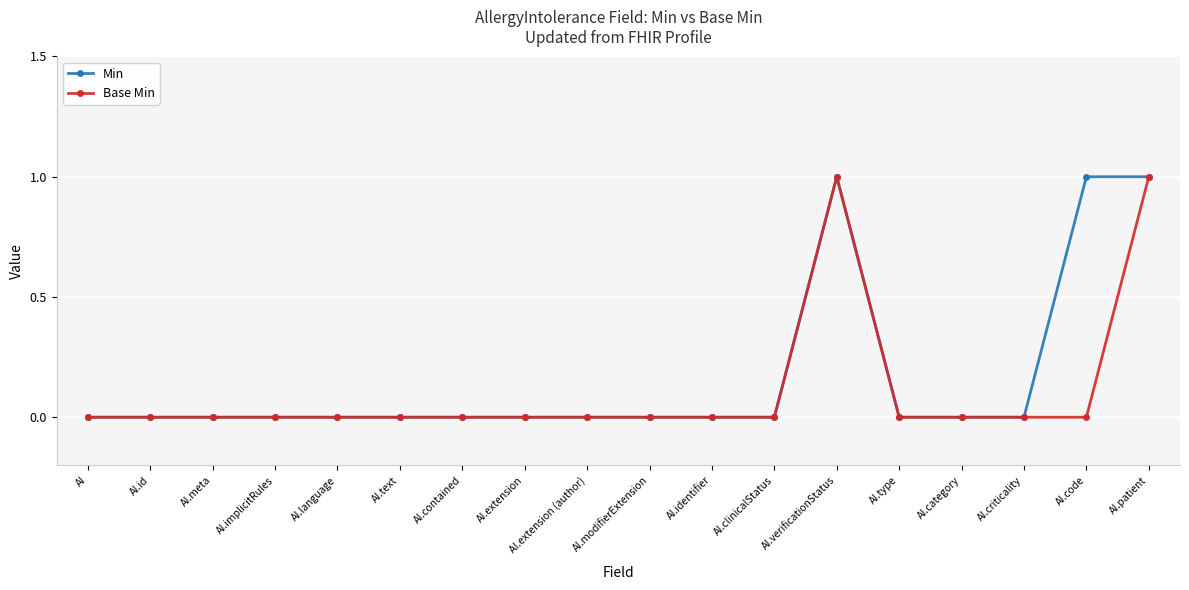

True or false: Base Min has more than 0 interior local peaks.

True